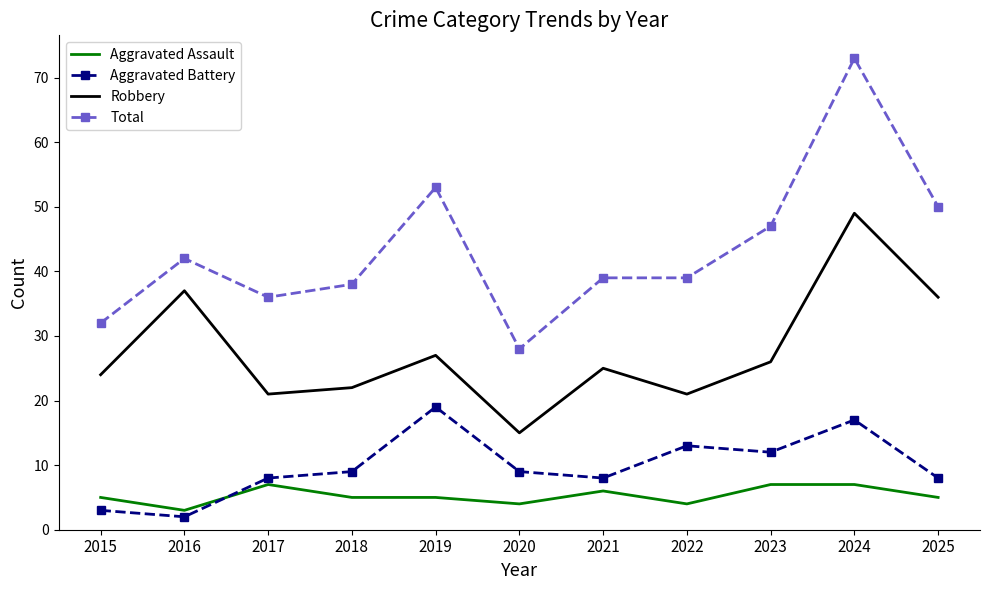

Is it true that Aggravated Assault equals 3 at 2016?

True